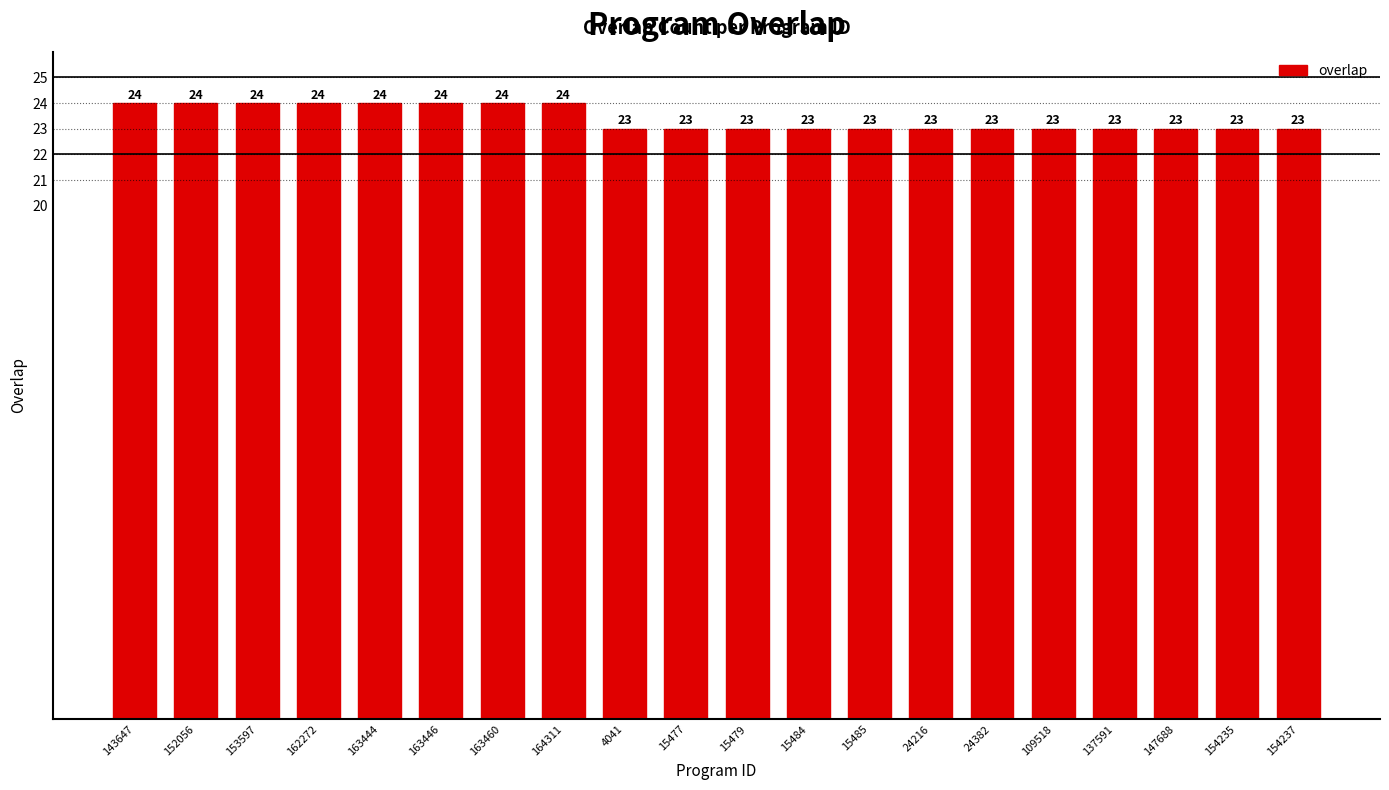

Reading left to right, what are all the values shown in this chart?

24	24	24	24	24	24	24	24	23	23	23	23	23	23	23	23	23	23	23	23